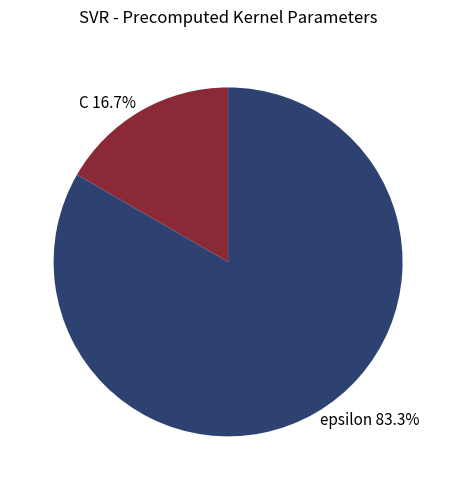

Combined, what portion of the pie is epsilon and C?

100.0%